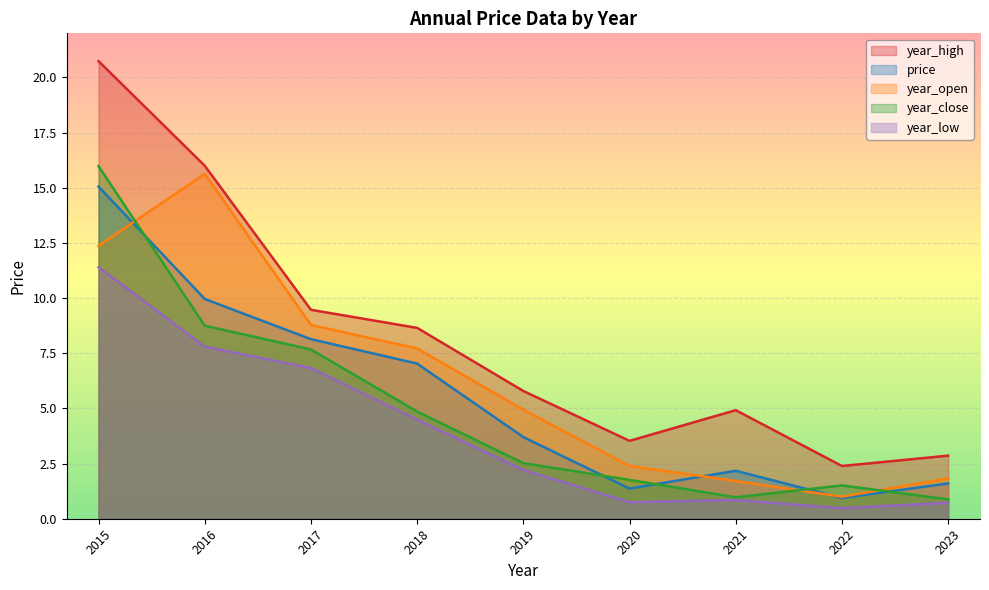

What is the difference between the price values at 2019 and 2018?

3.3